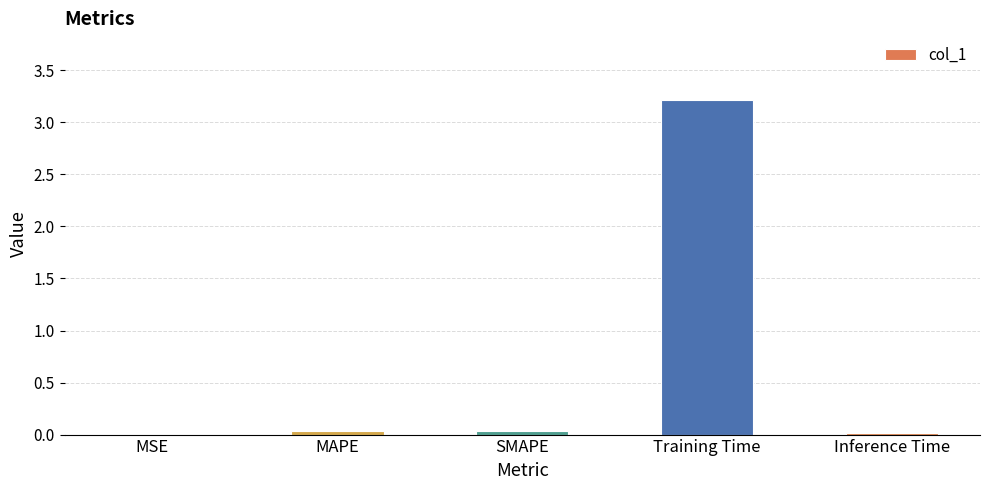

The value at Inference Time is 0.0. True or false?

True